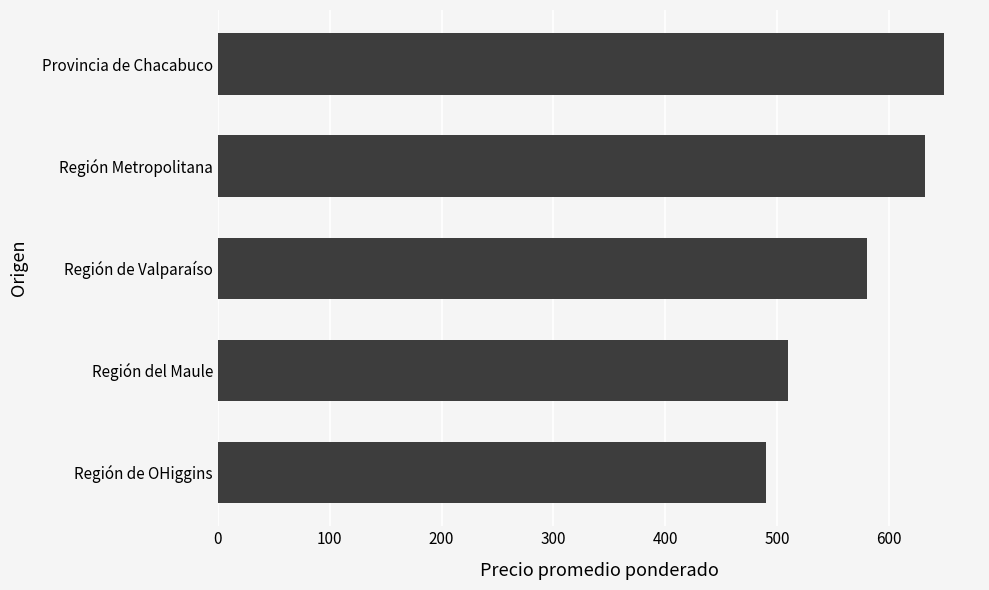

What is the difference between the second highest and minimum values?

142